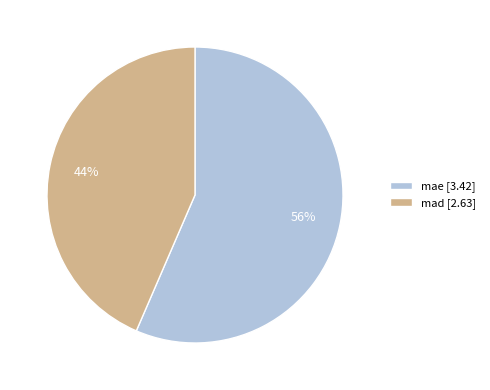

The mad slice represents 44% of the pie. True or false?

True